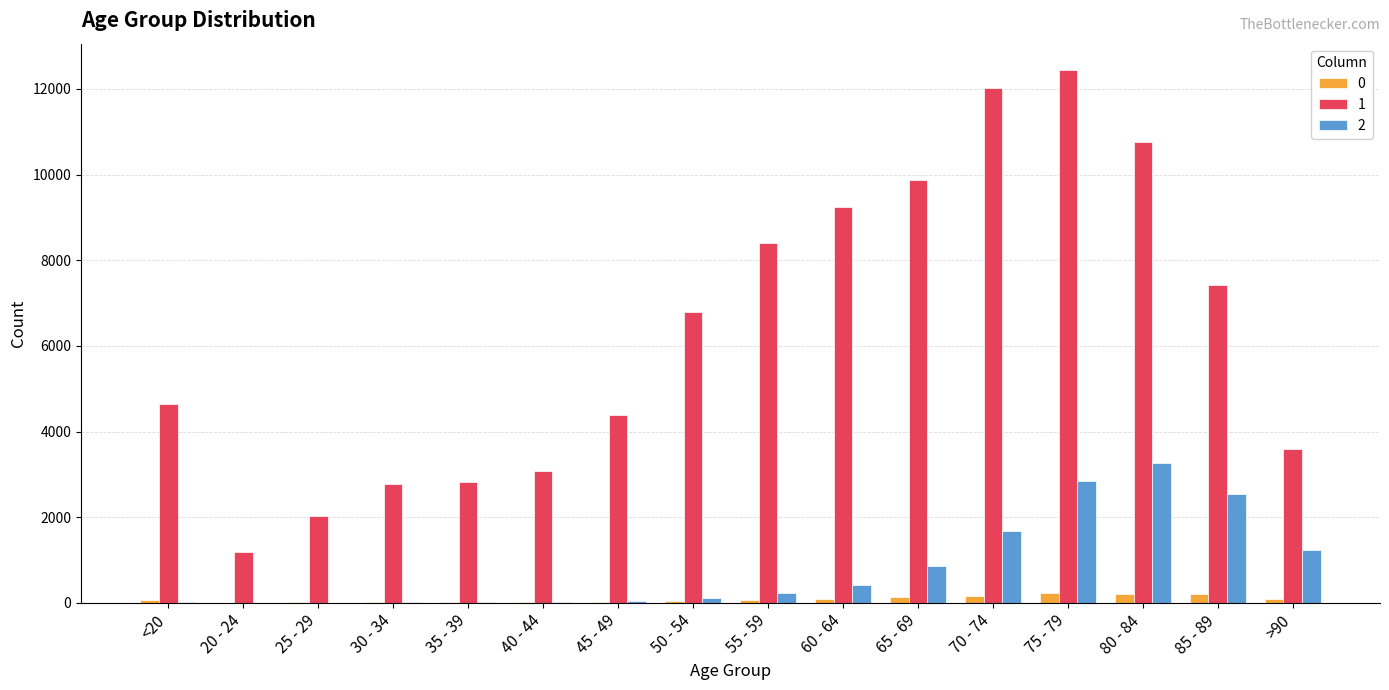

What is the highest value of the 0 series?

220